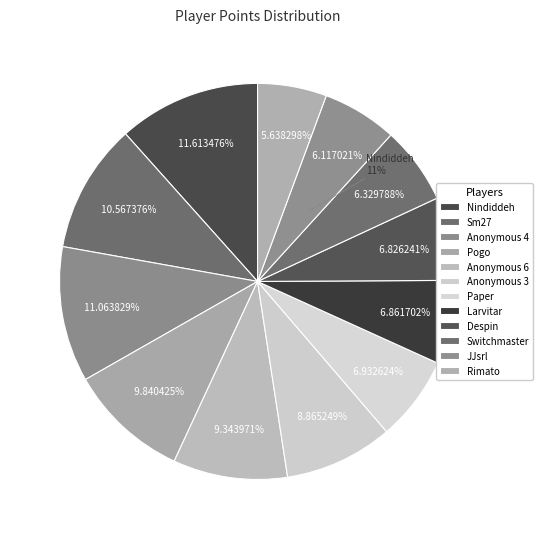

Which has a higher value, Despin or Switchmaster?

Despin